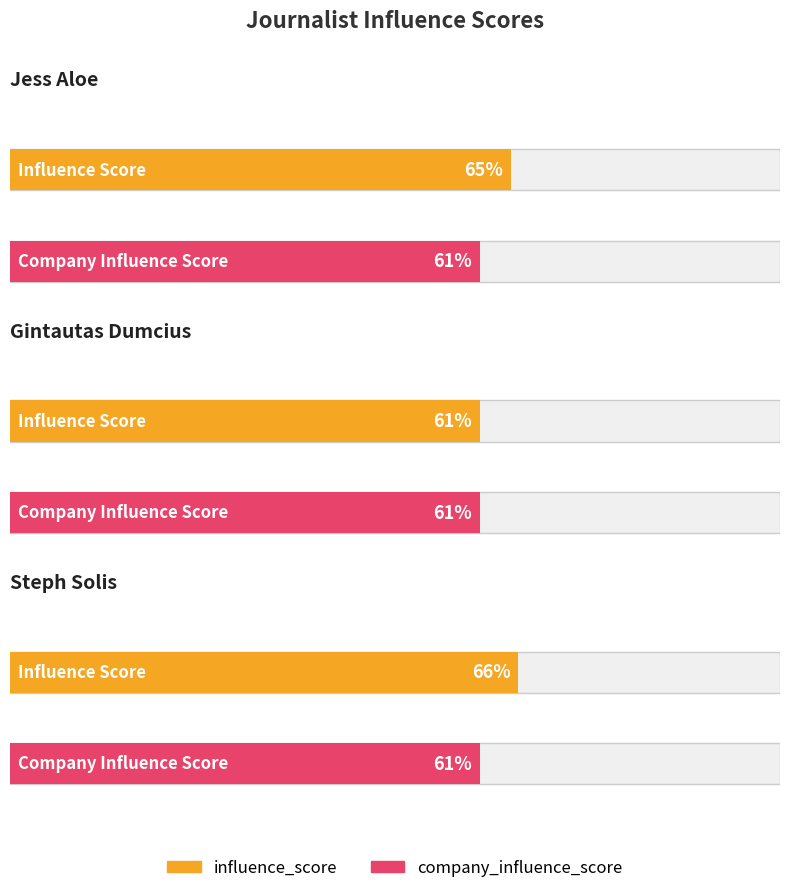

What is the value of the influence_score bar at the 1st from the left?

65